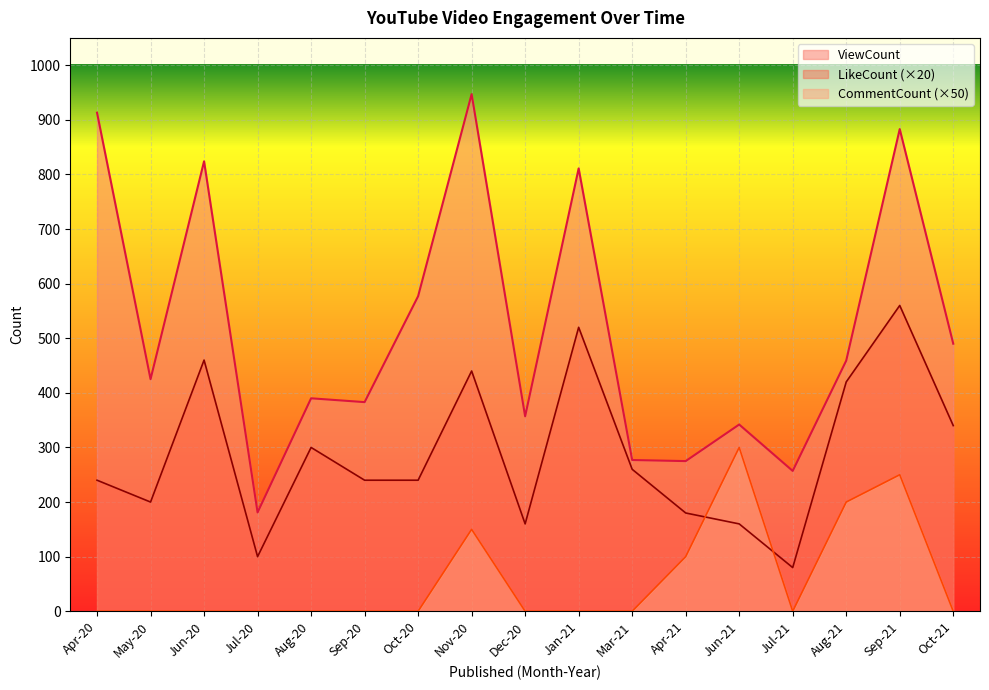

Where is the first local minimum for LikeCount?

May-20